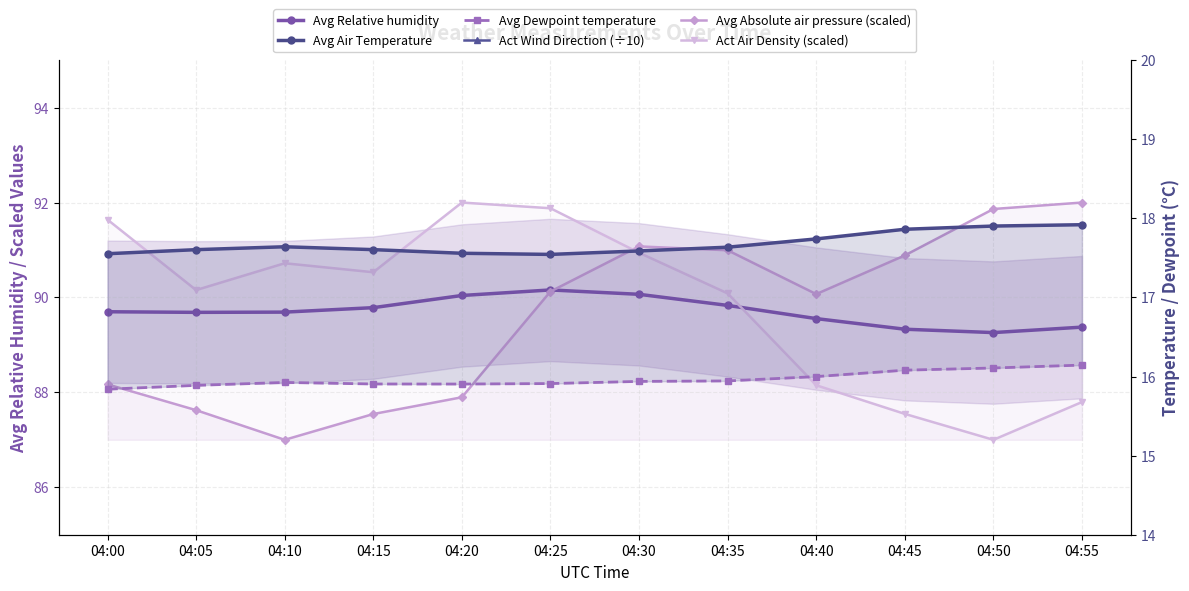

Where is the first local minimum for Avg Air Temperature?

04:25